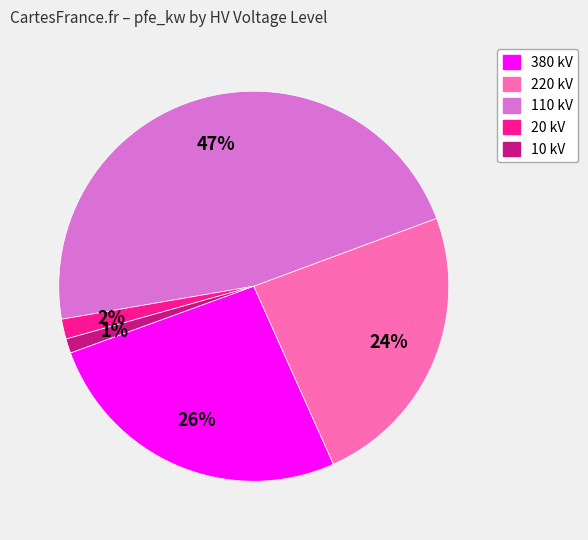

Is there any slice that represents more than half of the pie?

No